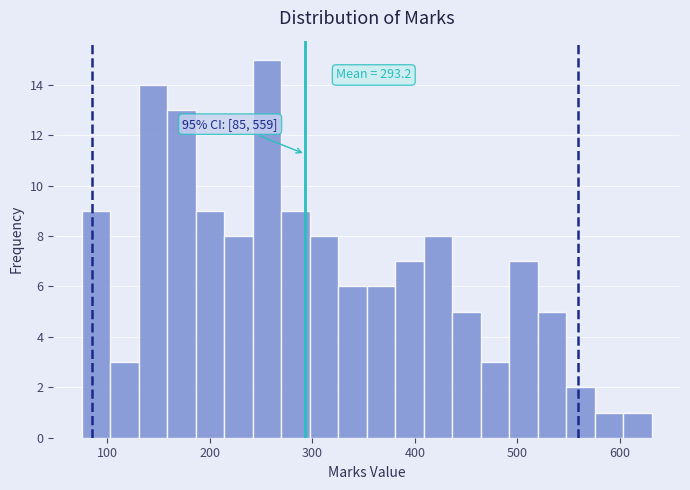

Read against the x-axis, roughly where is the centre of the tallest bar?

260